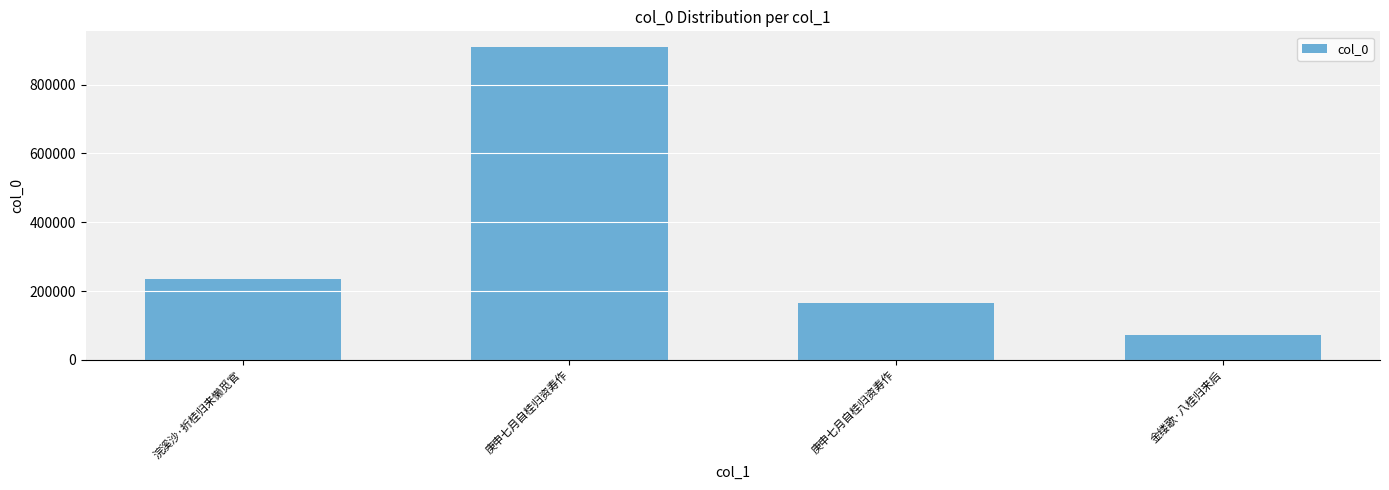

Reading left to right, extract all data points from this chart.

浣溪沙·折桂归来懒觅官=235654	庚申七月自桂归资寿作=909201	庚申七月自桂归资寿作=164166	金缕歌·八桂归来后=73488